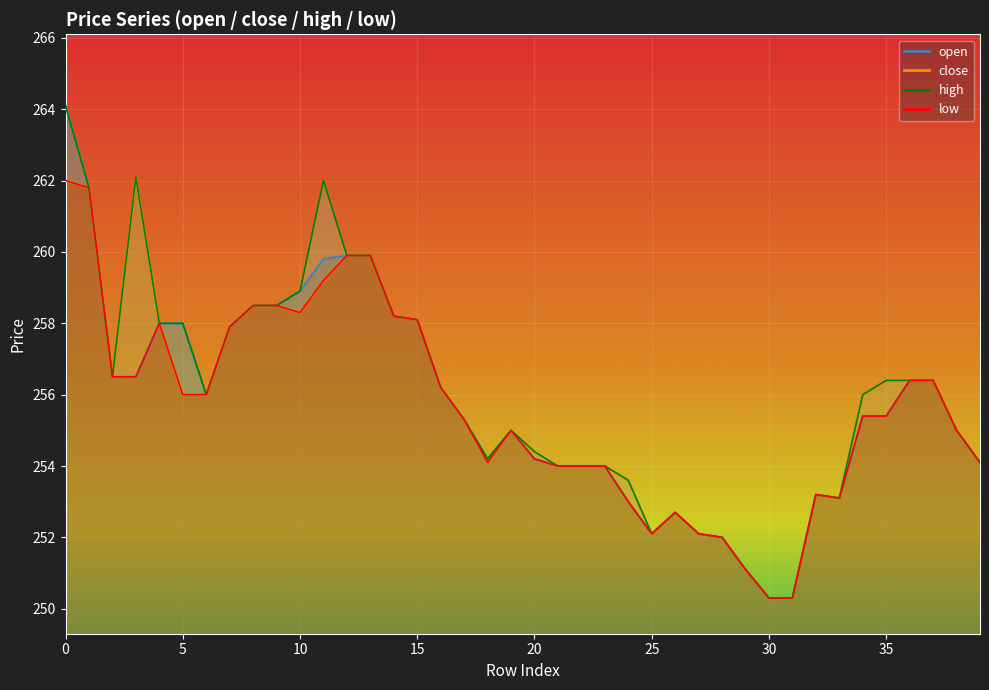

True or false: close and low intersect in this chart.

False